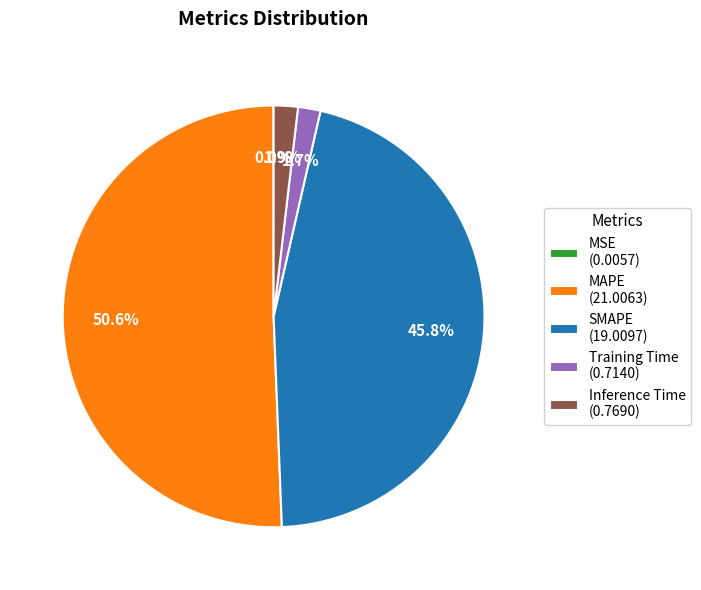

Is there any slice that represents more than half of the pie?

Yes